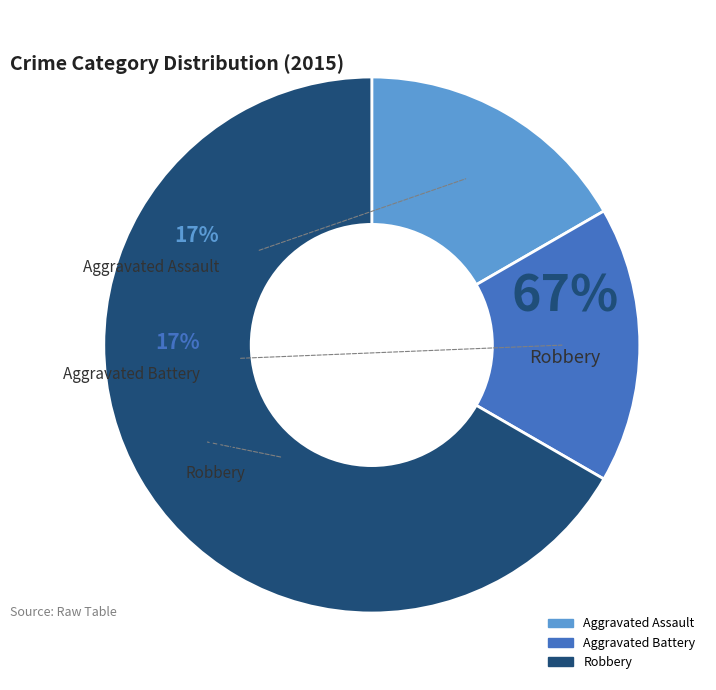

To the nearest percent, what portion does Robbery represent?

67%